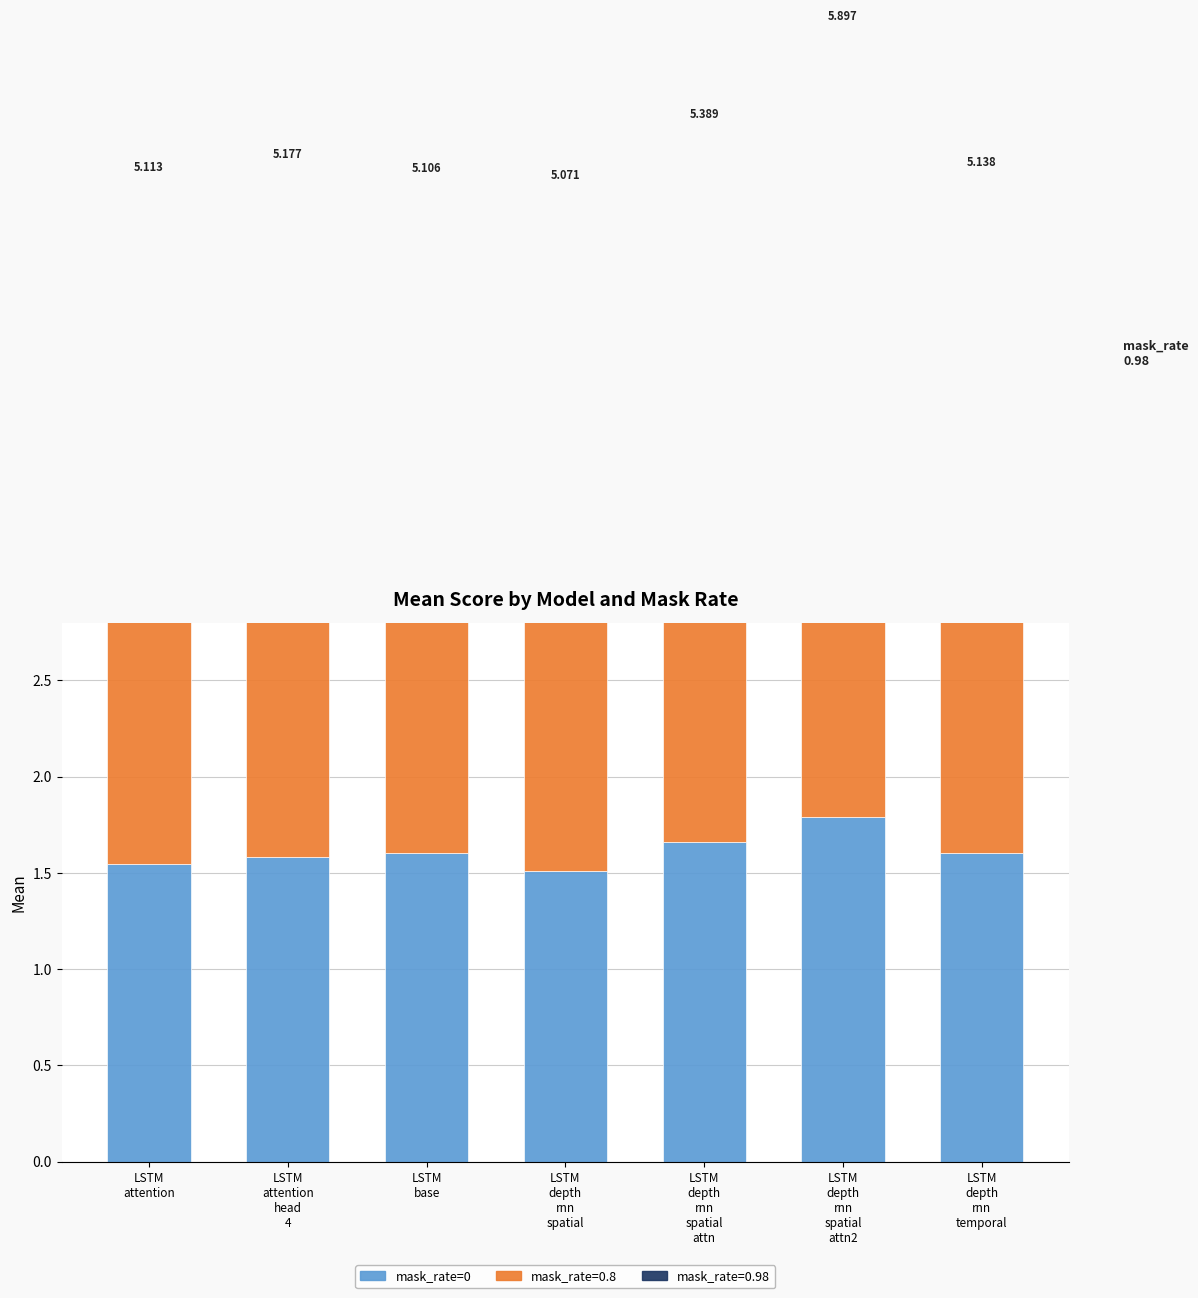

Rank the categories by value from highest to lowest.

LSTM
depth
rnn
spatial
attn2, LSTM
depth
rnn
spatial
attn, LSTM
base, LSTM
depth
rnn
temporal, LSTM
attention
head
4, LSTM
attention, LSTM
depth
rnn
spatial